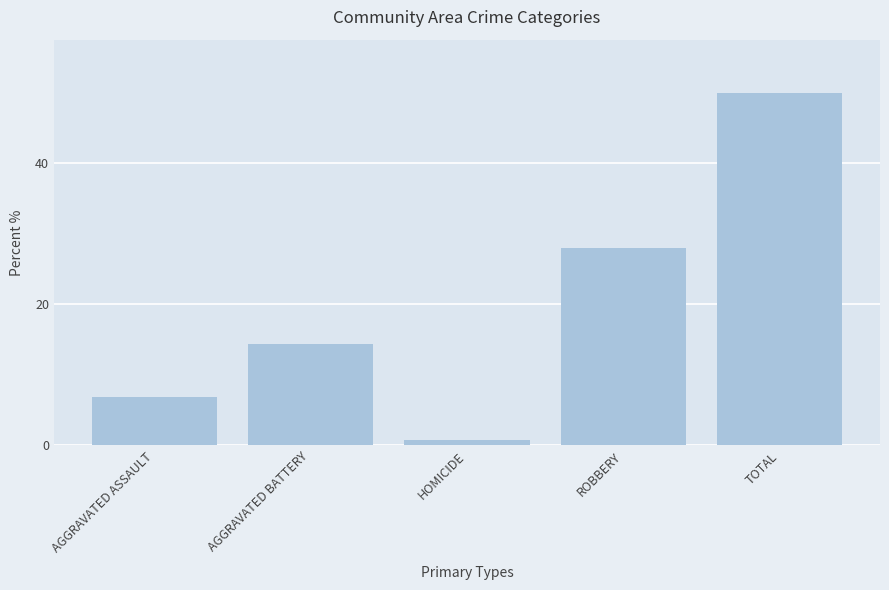

What is the label of the 4th bar from the left?

ROBBERY